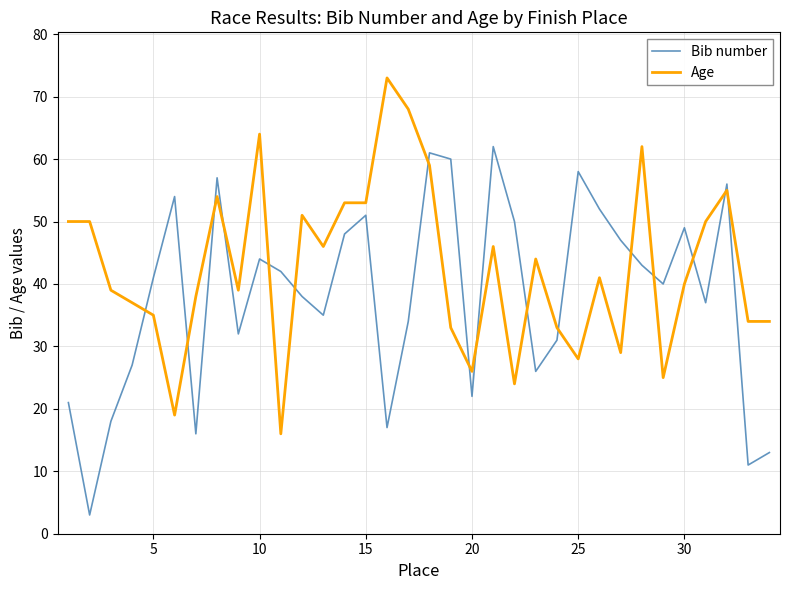

True or false: Bib number and Age cross at least once.

True